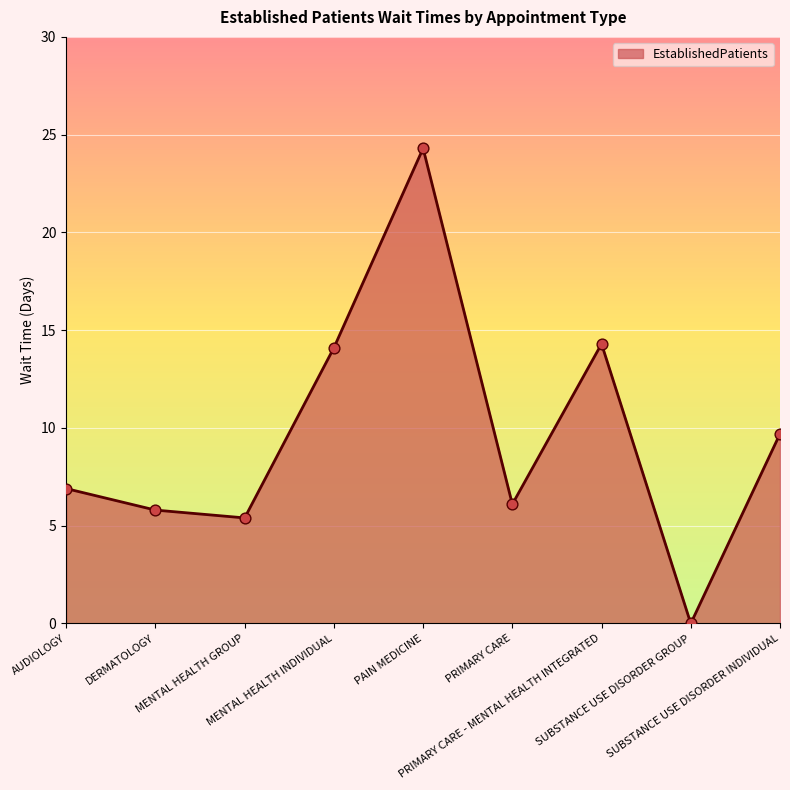

Which has a higher value, PRIMARY CARE or MENTAL HEALTH INDIVIDUAL?

MENTAL HEALTH INDIVIDUAL